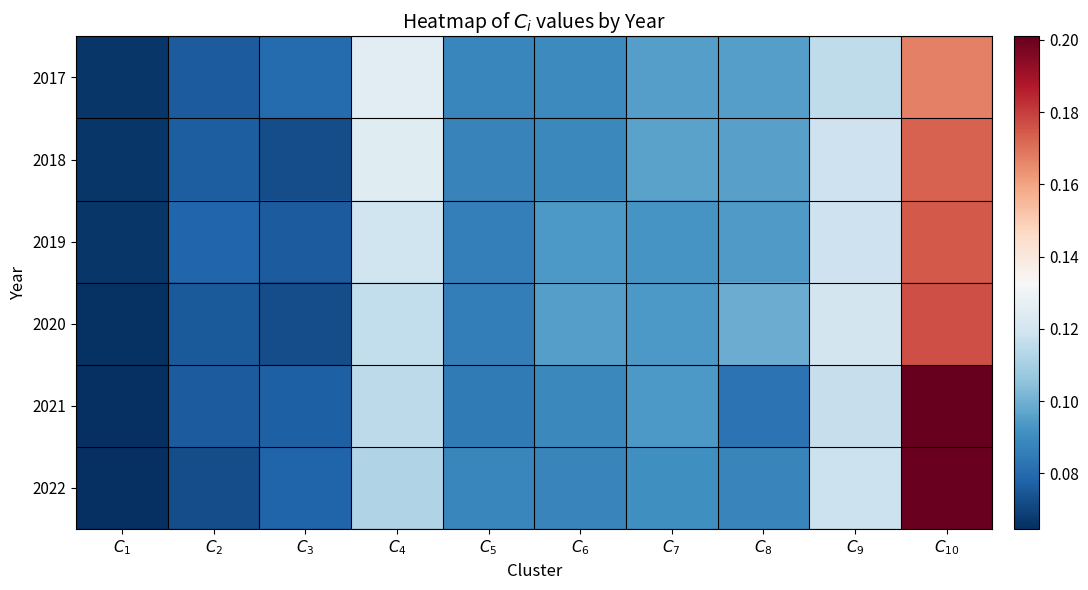

Reading left to right, transcribe all the data shown in this chart.

2017: $C_{1}$=0.1	$C_{2}$=0.1	$C_{3}$=0.1	$C_{4}$=0.1	$C_{5}$=0.1	$C_{6}$=0.1	$C_{7}$=0.1	$C_{8}$=0.1	$C_{9}$=0.1	$C_{10}$=0.2
2018: $C_{1}$=0.1	$C_{2}$=0.1	$C_{3}$=0.1	$C_{4}$=0.1	$C_{5}$=0.1	$C_{6}$=0.1	$C_{7}$=0.1	$C_{8}$=0.1	$C_{9}$=0.1	$C_{10}$=0.2
2019: $C_{1}$=0.1	$C_{2}$=0.1	$C_{3}$=0.1	$C_{4}$=0.1	$C_{5}$=0.1	$C_{6}$=0.1	$C_{7}$=0.1	$C_{8}$=0.1	$C_{9}$=0.1	$C_{10}$=0.2
2020: $C_{1}$=0.1	$C_{2}$=0.1	$C_{3}$=0.1	$C_{4}$=0.1	$C_{5}$=0.1	$C_{6}$=0.1	$C_{7}$=0.1	$C_{8}$=0.1	$C_{9}$=0.1	$C_{10}$=0.2
2021: $C_{1}$=0.1	$C_{2}$=0.1	$C_{3}$=0.1	$C_{4}$=0.1	$C_{5}$=0.1	$C_{6}$=0.1	$C_{7}$=0.1	$C_{8}$=0.1	$C_{9}$=0.1	$C_{10}$=0.2
2022: $C_{1}$=0.1	$C_{2}$=0.1	$C_{3}$=0.1	$C_{4}$=0.1	$C_{5}$=0.1	$C_{6}$=0.1	$C_{7}$=0.1	$C_{8}$=0.1	$C_{9}$=0.1	$C_{10}$=0.2